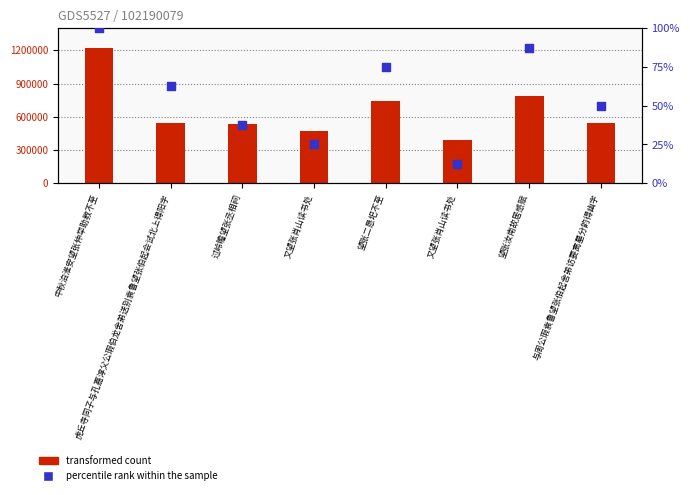

At which category is the sum across all series the highest?

中秋泊淮安望张仲举助教不至